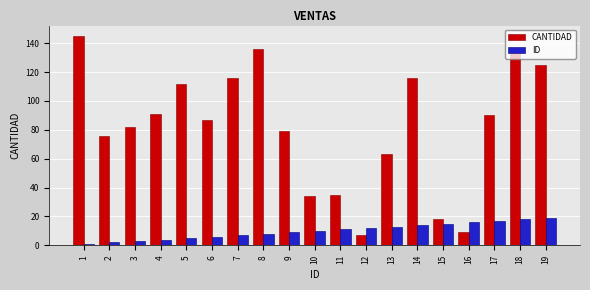

At which label is CANTIDAD closest to 76?

2